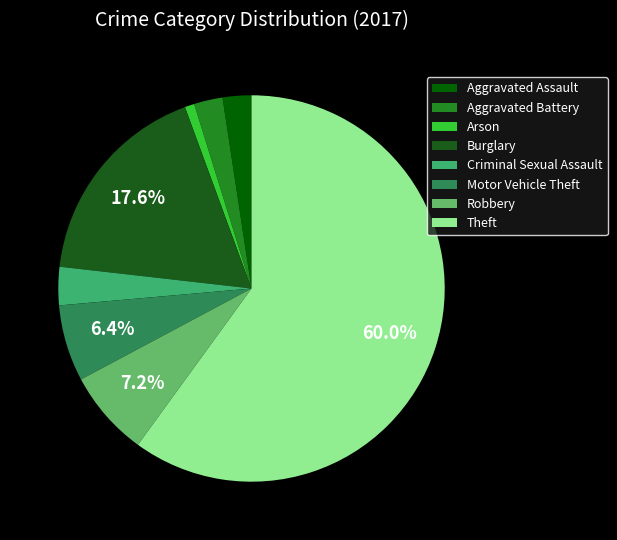

The Theft slice represents 60% of the pie. True or false?

True